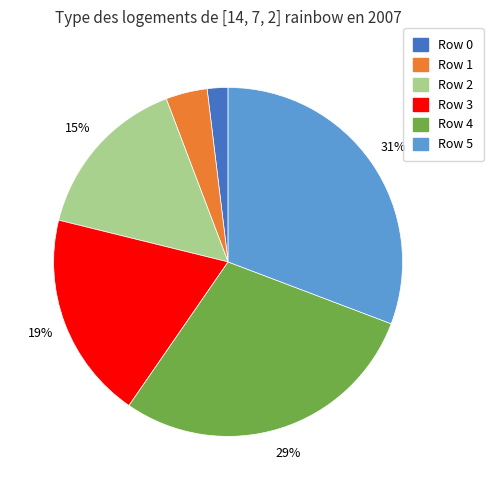

To the nearest percent, what is the difference between the Row 3 and Row 5 slice percentages?

12%